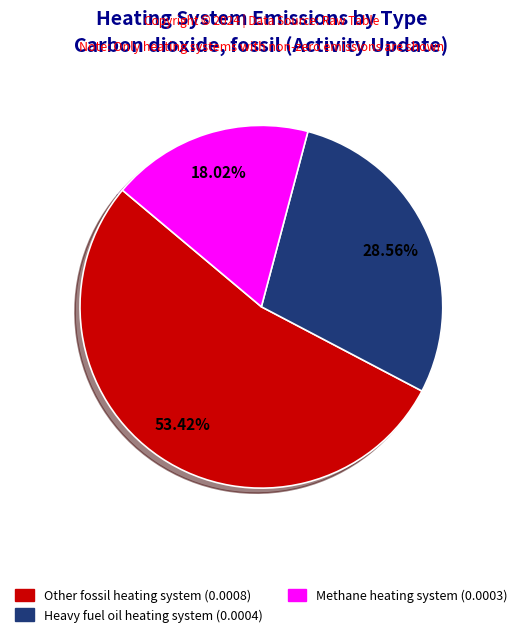

Is there any slice that represents more than half of the pie?

Yes